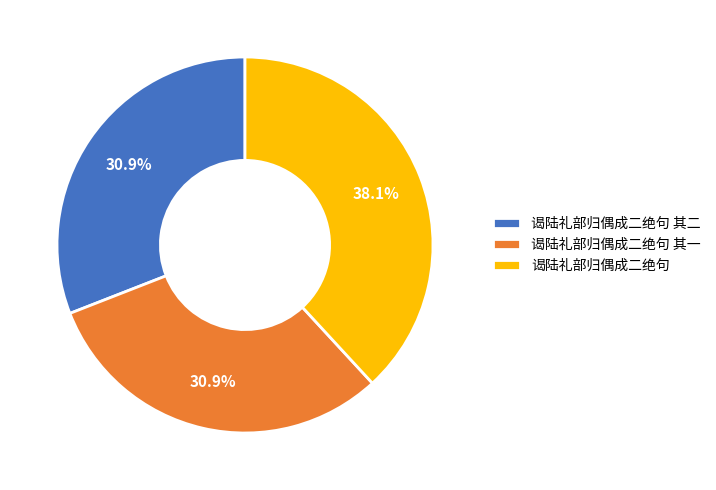

What is the total percentage of 谒陆礼部归偶成二绝句 and 谒陆礼部归偶成二绝句 其一?

69.1%